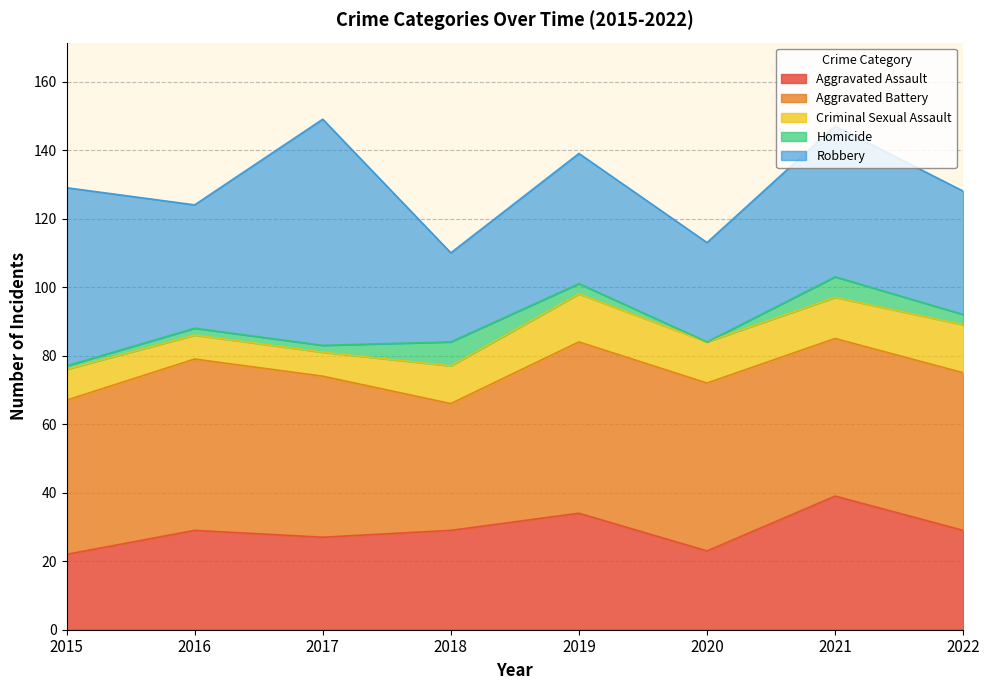

True or false: Homicide has a value of 2 at 2017.

True